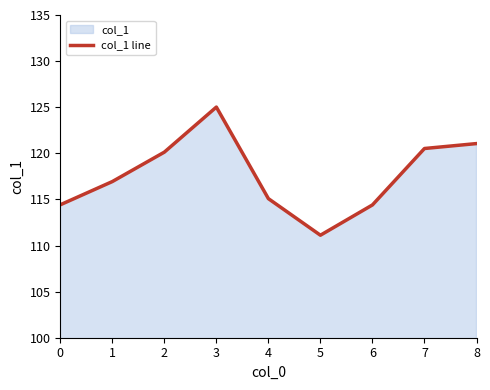

Approximately how many times larger is the value at 8 compared to 4?

1.1